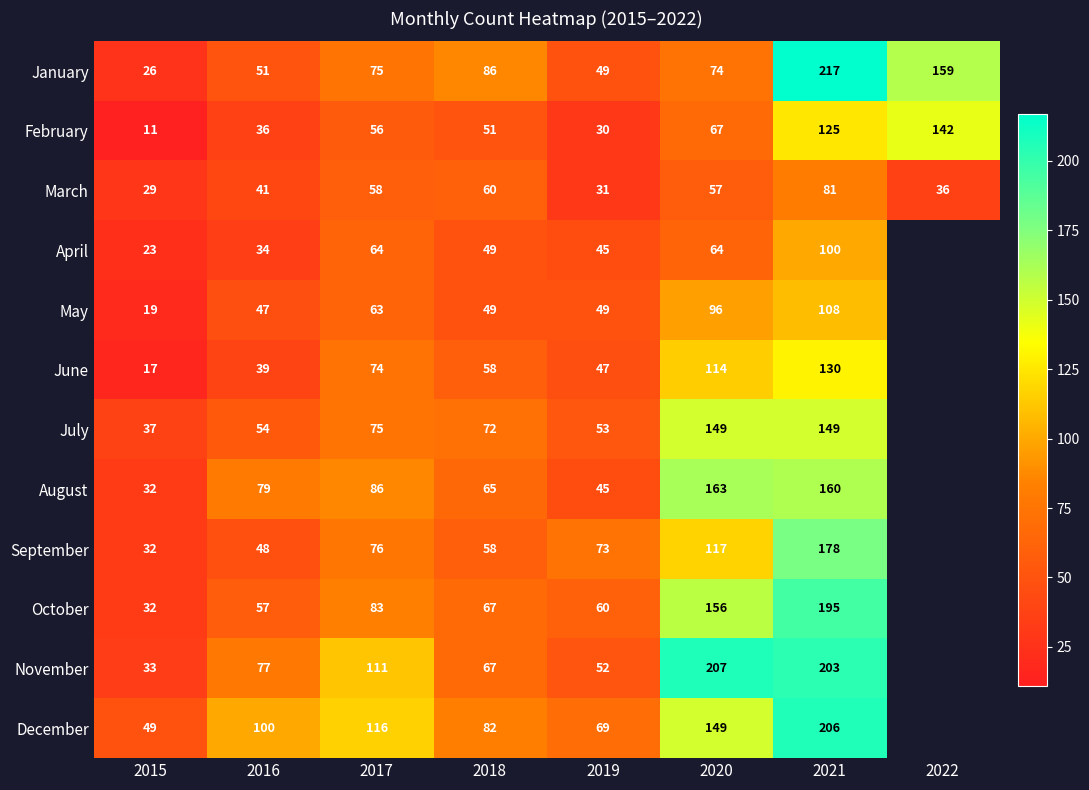

Rank the series at 2021 from highest to lowest value.

January, December, November, October, September, August, July, June, February, May, April, March